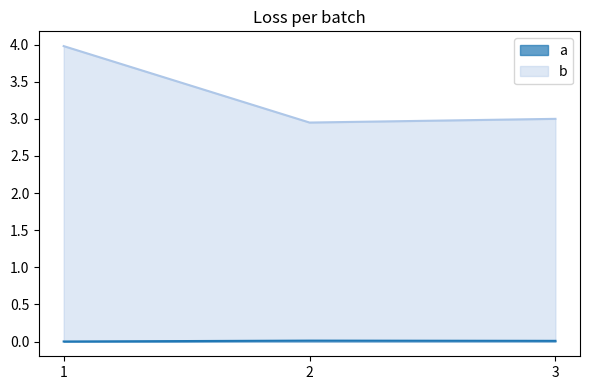

Reading left to right, transcribe all the data shown in this chart.

a: 0.0	0.0	0.0
b: 4.0	3.0	3.0